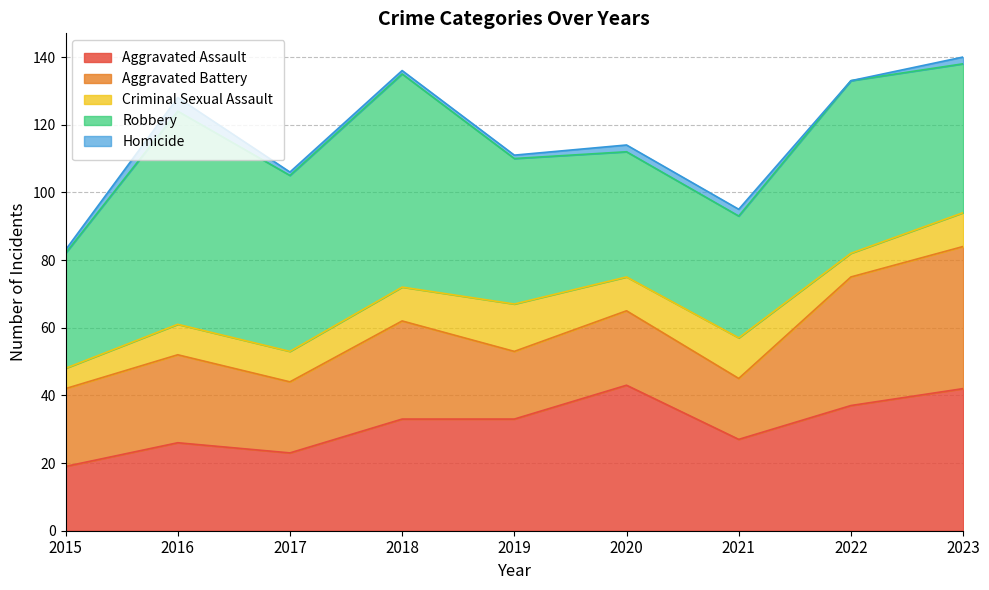

At 2022, list the series in order from largest to smallest.

Robbery, Aggravated Battery, Aggravated Assault, Criminal Sexual Assault, Homicide